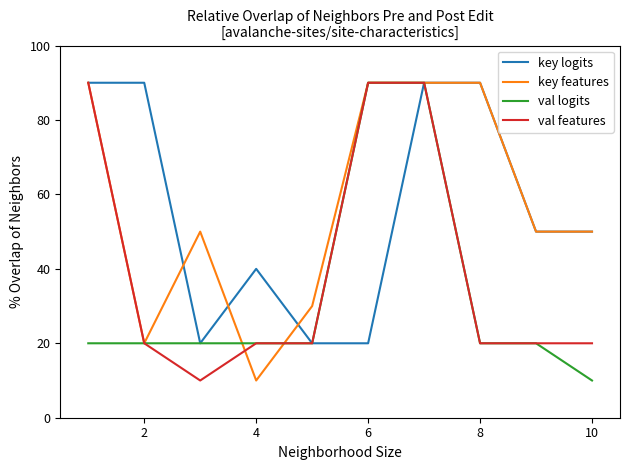

What is the greatest value displayed?

90